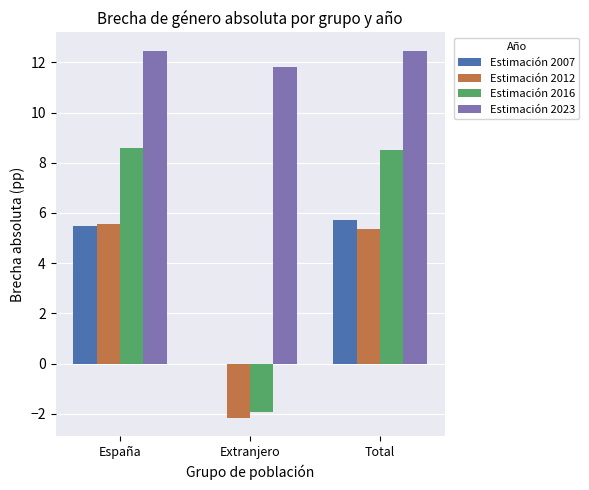

What is the maximum value for Estimación 2012?

5.6